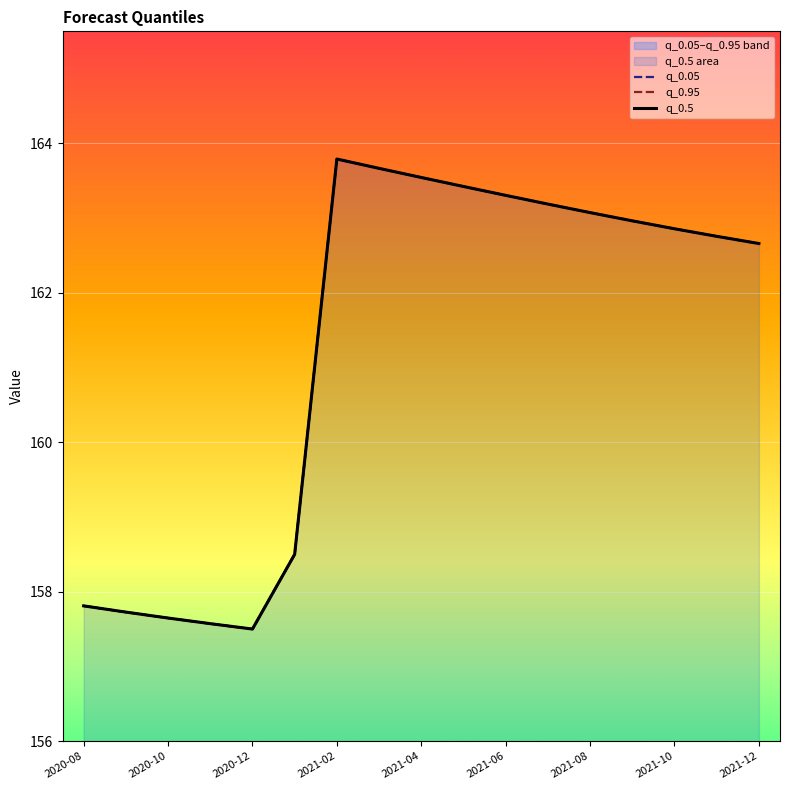

What is the difference between the second highest and second lowest values in the q_0.95 series?

6.1